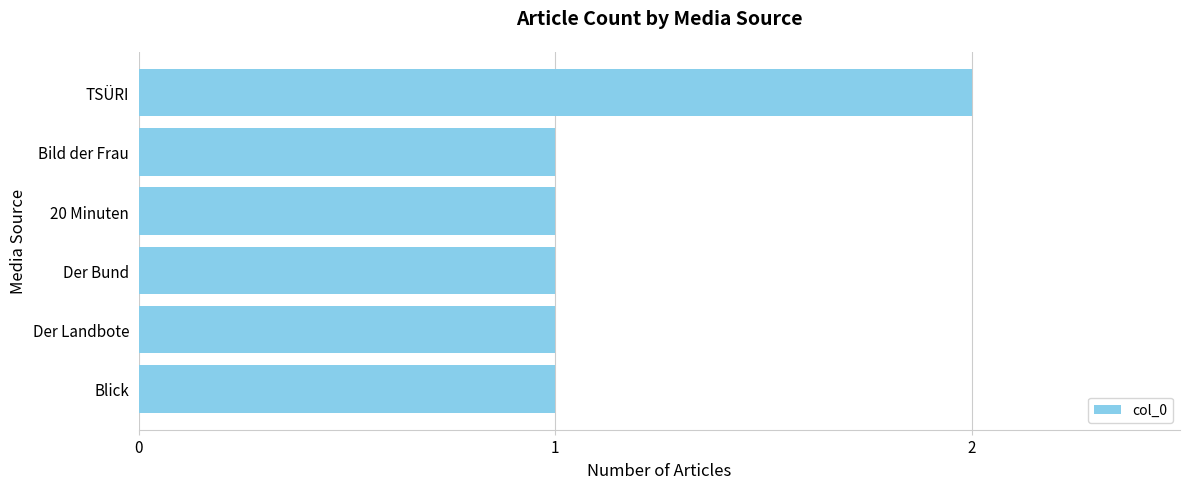

The value at Bild der Frau is 0. True or false?

False